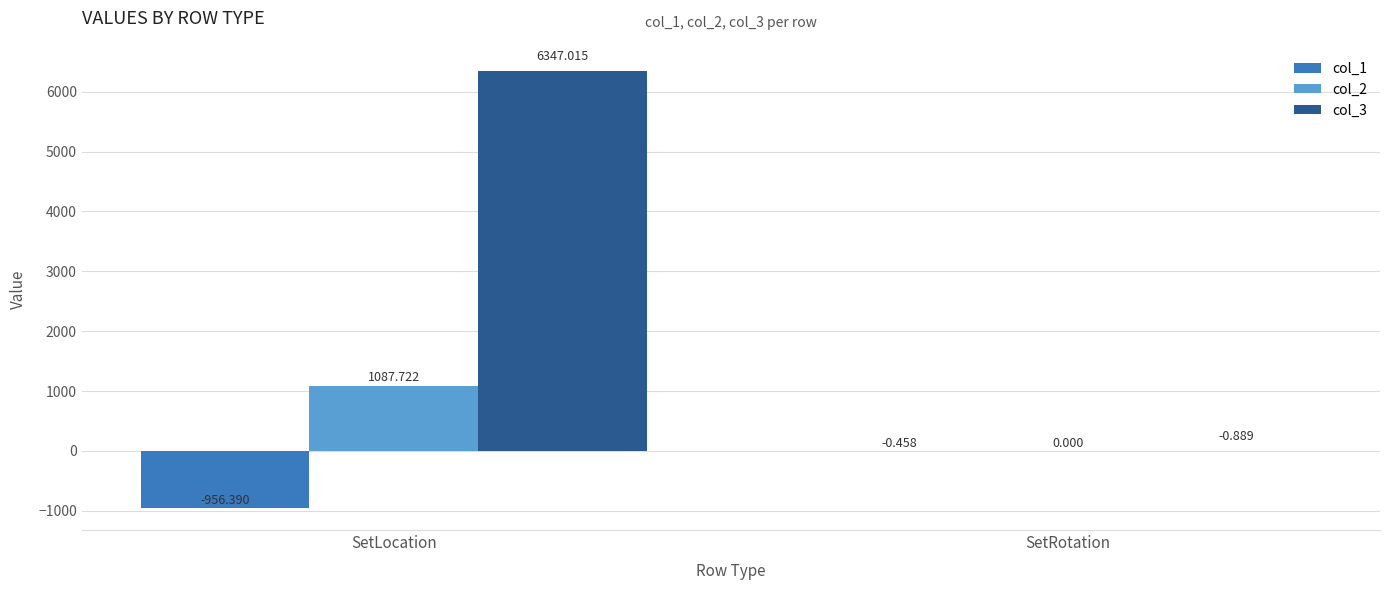

Are the bars horizontal?

No